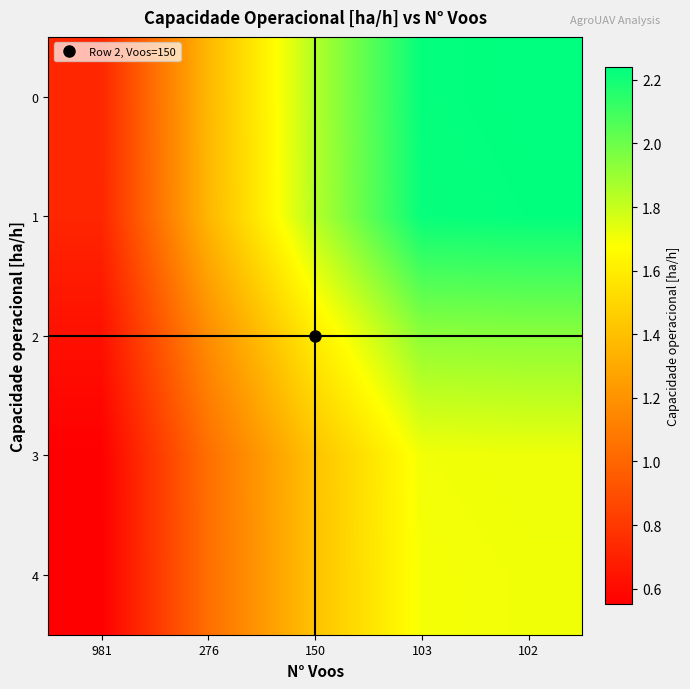

At how many categories does at least one series exceed 0?

5